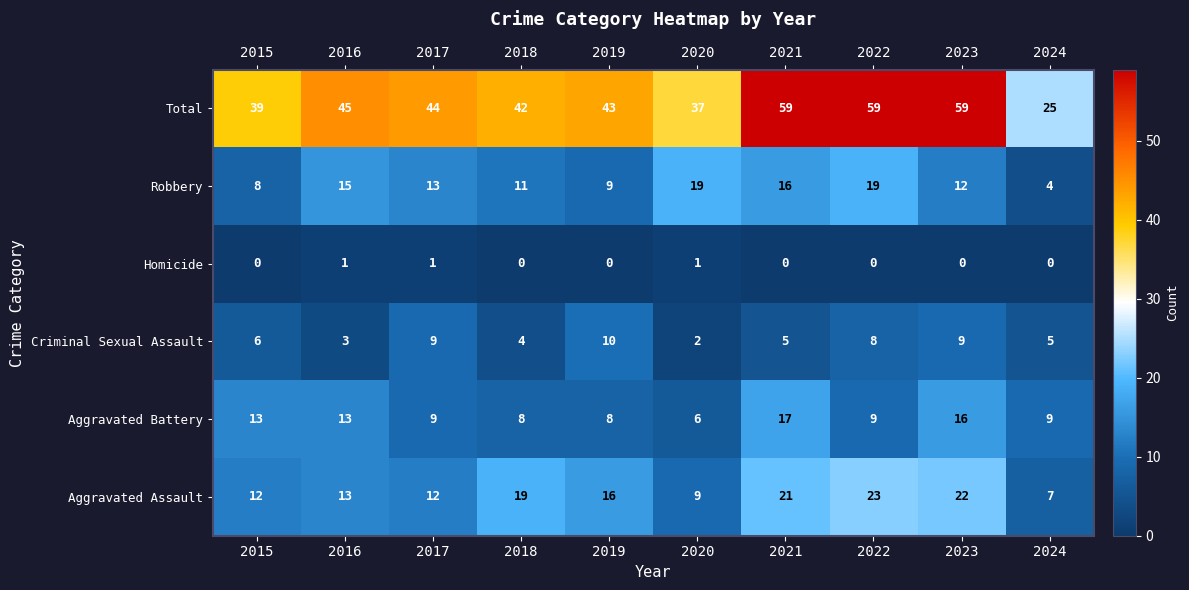

How many data points does each series have?

10